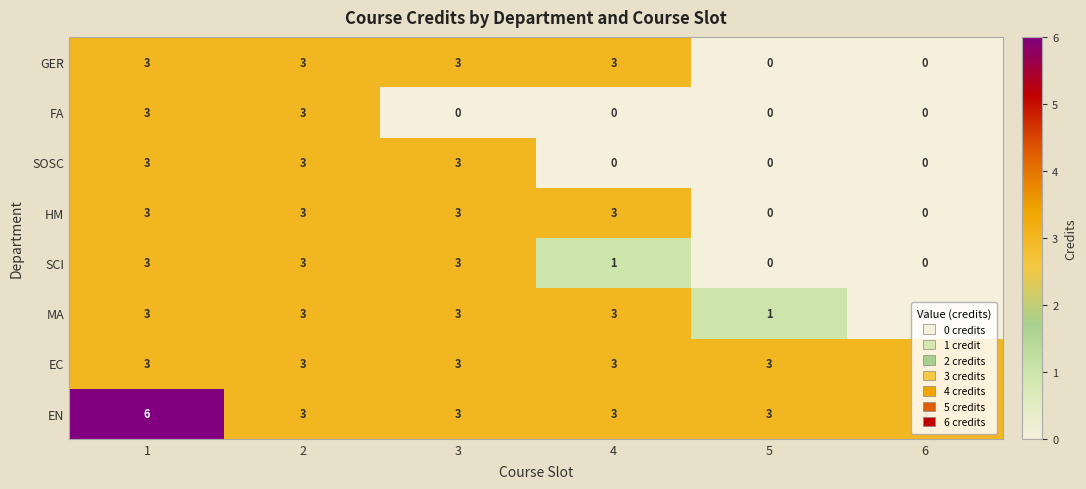

How many series are shown in this chart?

8